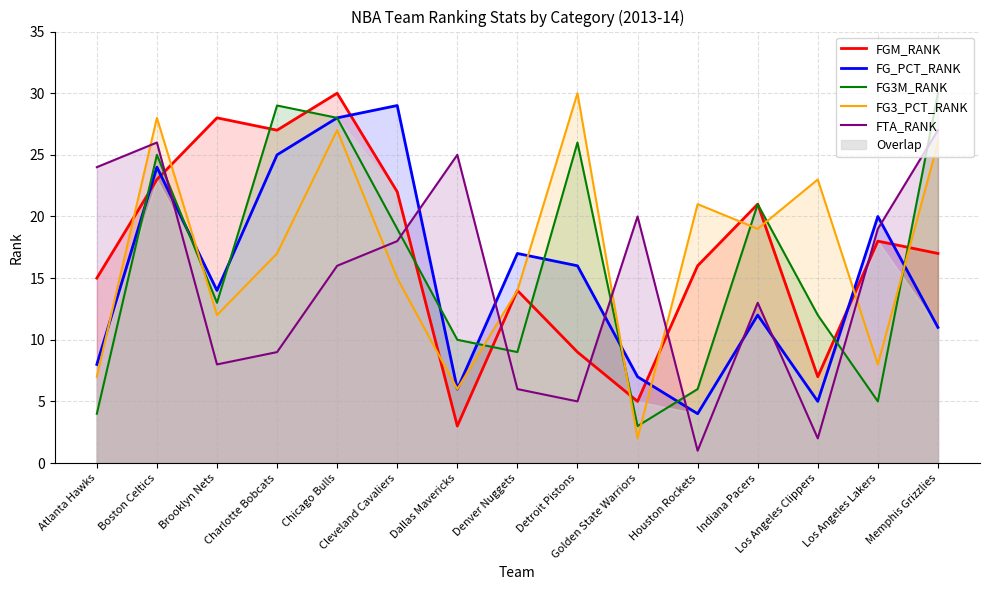

True or false: FG3M_RANK has more than 2 points higher than both neighbors.

True